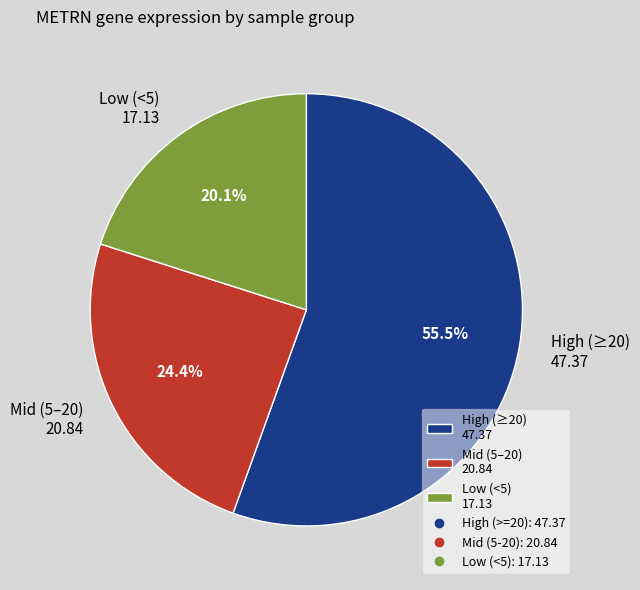

Rank the categories by value from lowest to highest.

Low (<5) 17.13, Mid (5–20) 20.84, High (≥20) 47.37